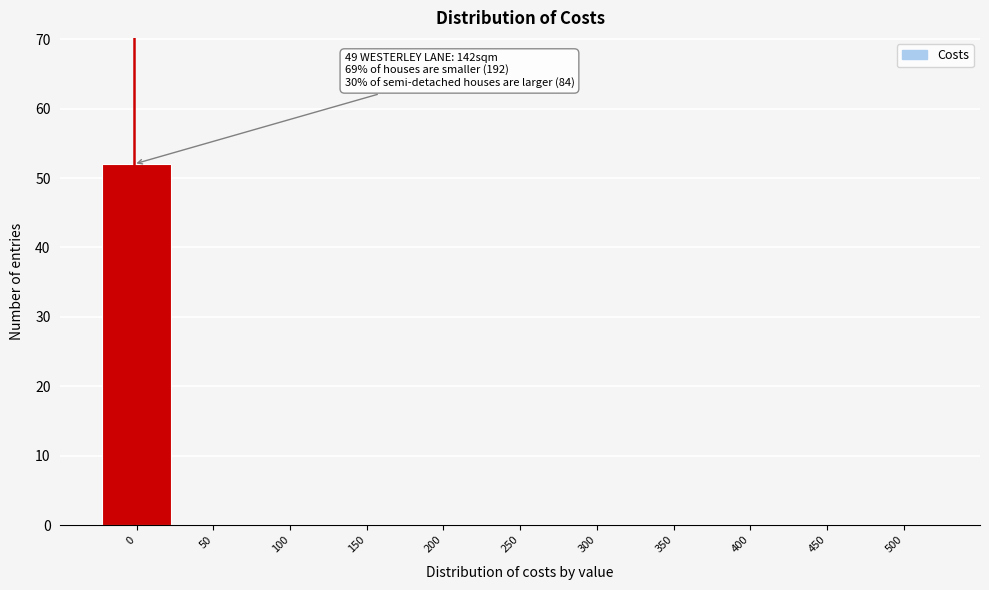

Reading right to left, extract all data points from this chart.

500=0	450=0	400=0	350=0	300=0	250=0	200=0	150=0	100=0	50=0	0=52